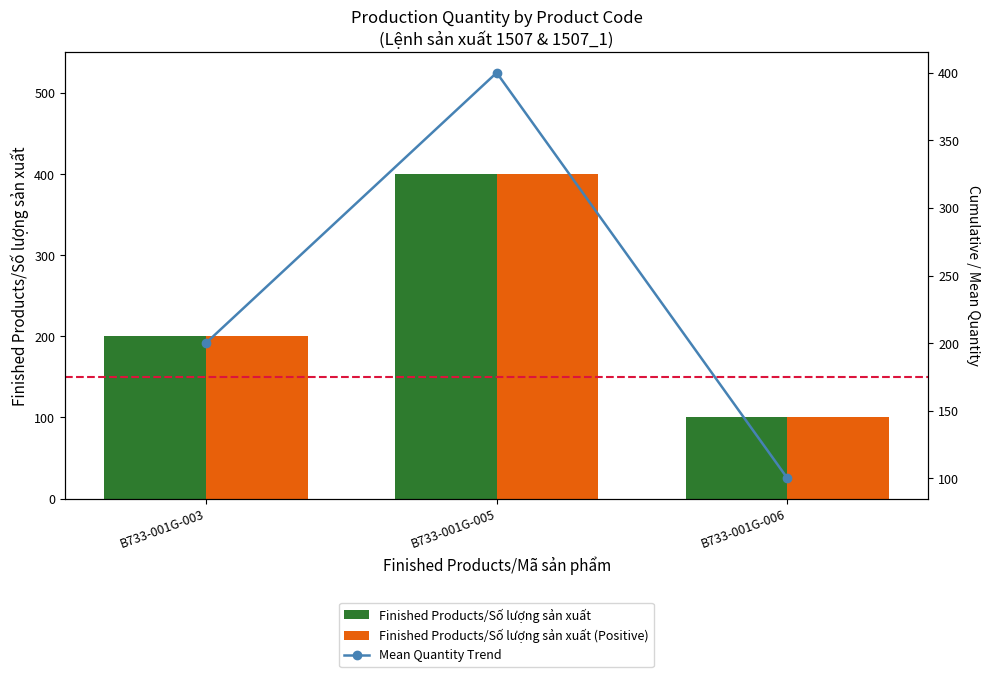

What is the sum of all Finished Products/Số lượng sản xuất (Positive) values?

700